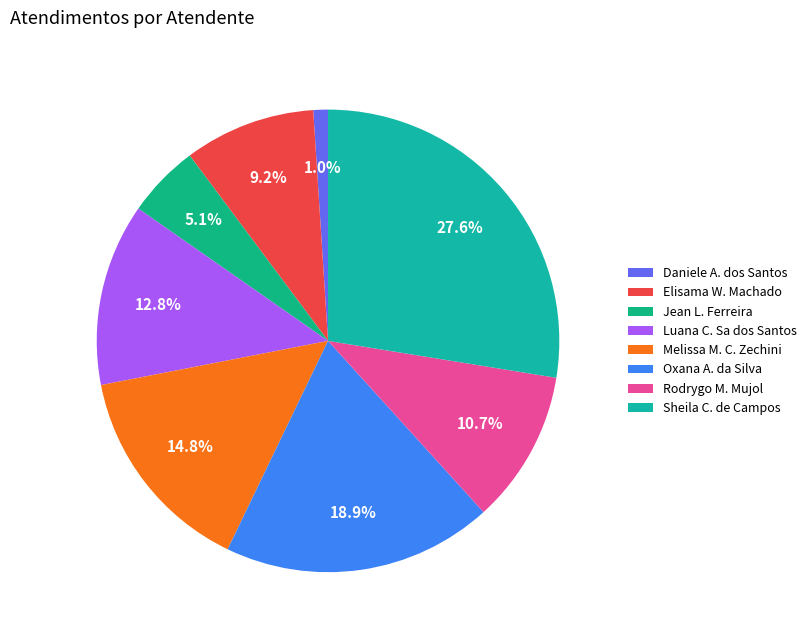

Which category has the biggest portion of the pie?

Sheila C. de Campos